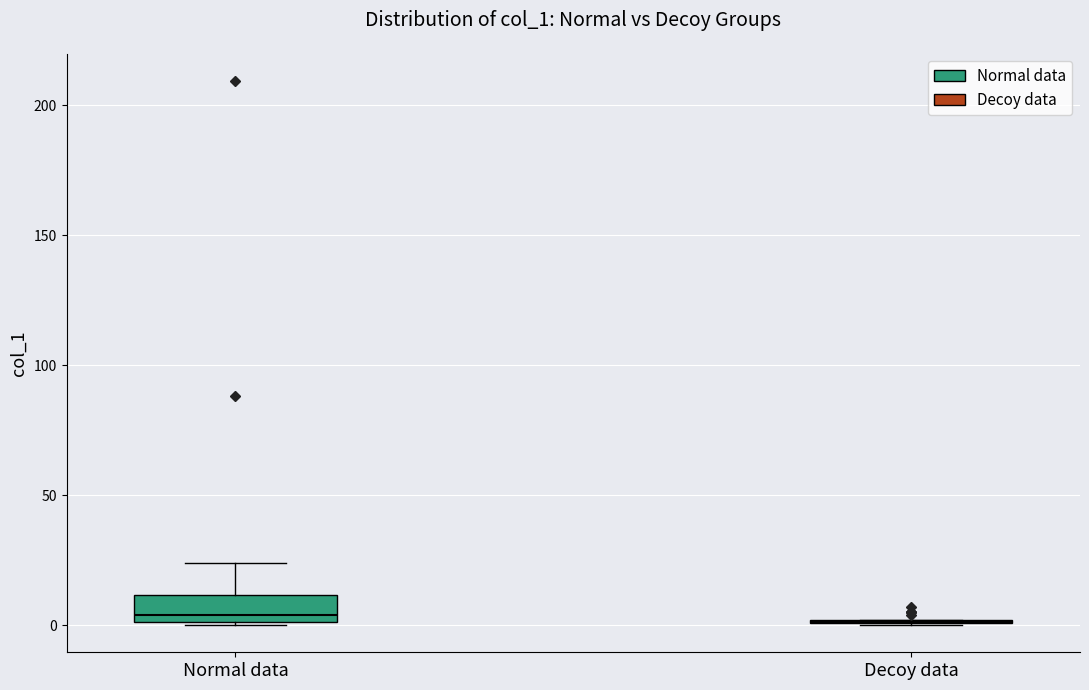

Where does the median line of the box for Normal data sit on the y-axis? The values are not printed on the chart, so give them approximately, as read against the axis.

5